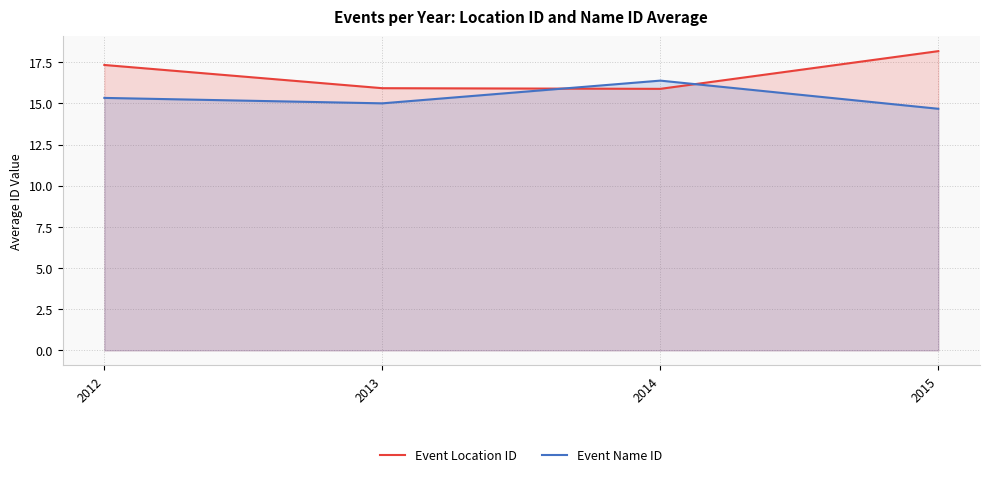

Between which two adjacent categories do Event Location ID and Event Name ID first intersect?

2013 and 2014